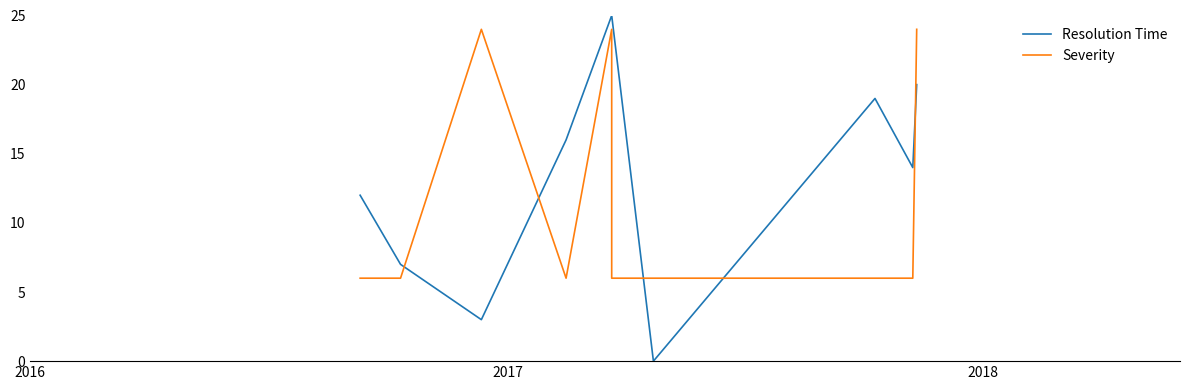

What is the difference between the second highest and minimum values in the Severity series?

18